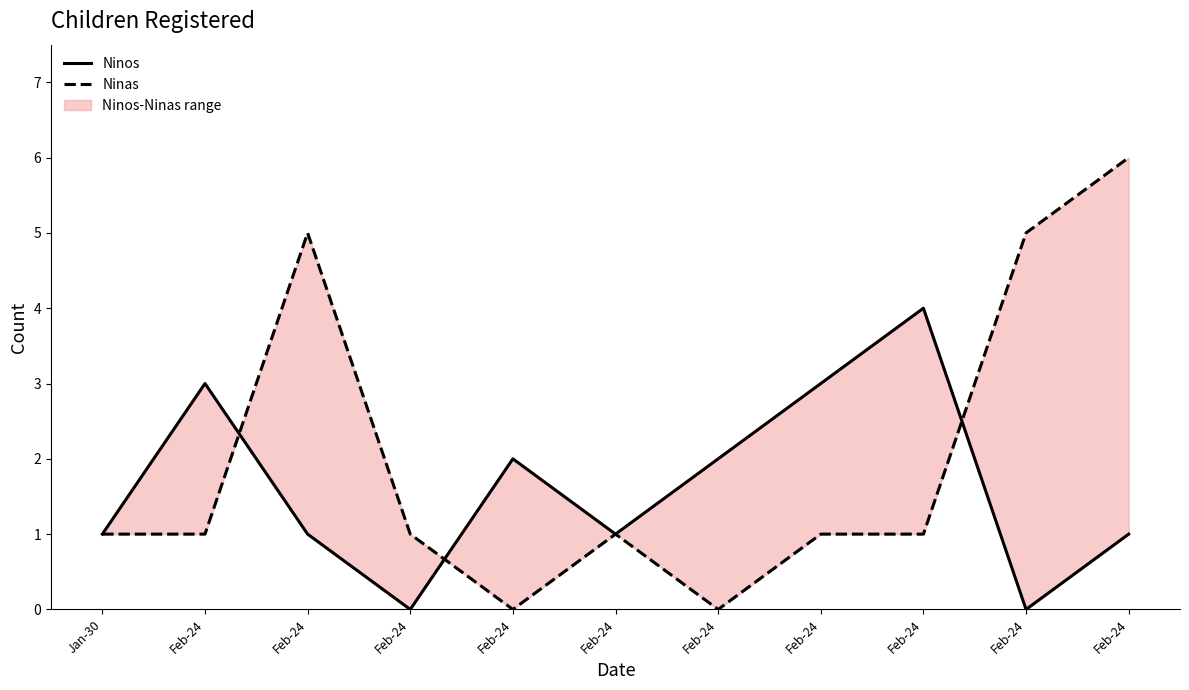

True or false: Ninos has a value of 1 at Feb-24.

False